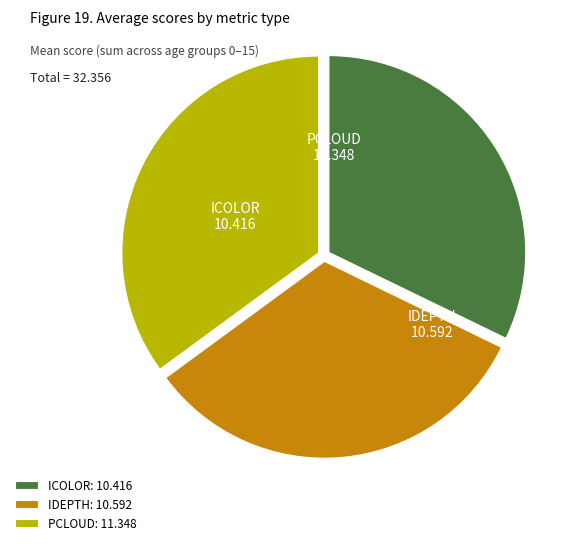

Which has a higher value, IDEPTH or ICOLOR?

IDEPTH